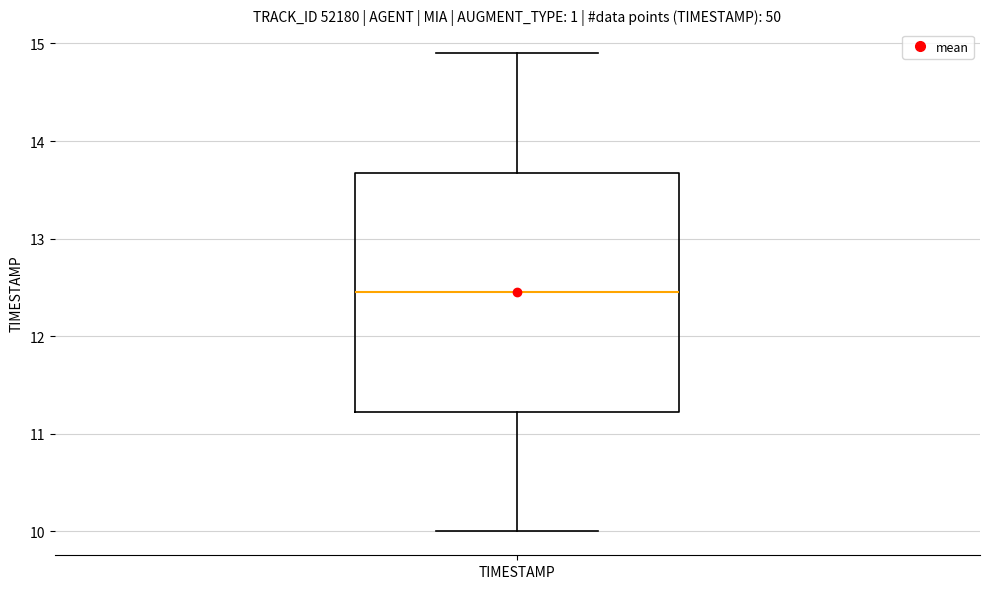

Read this box plot against the y-axis: the position of the median line, the range covered by the box, and the ends of both whiskers. The values are not printed on the chart, so give them approximately, as read against the axis.

median 12.5, box 11.2 to 13.7, whiskers 10.0 to 14.9